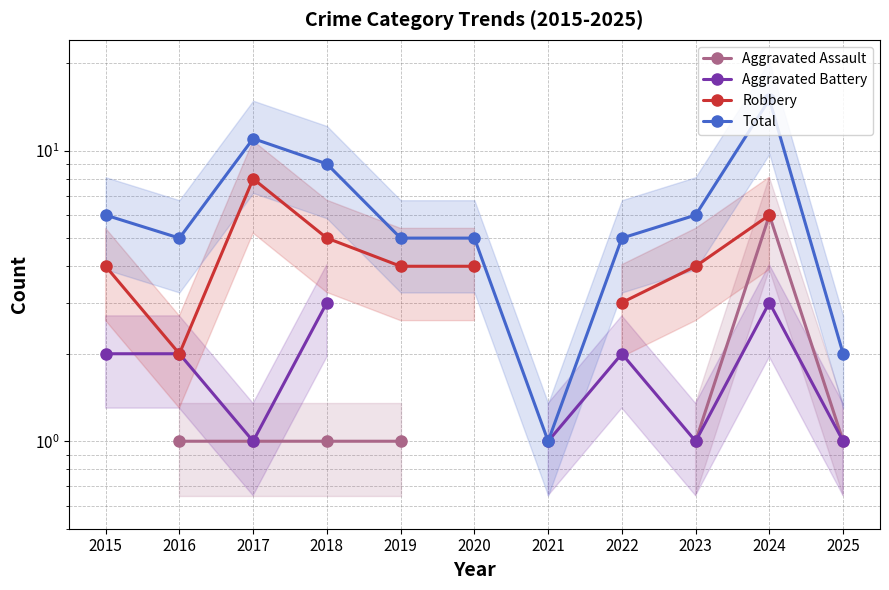

At which category does Total reach its first local valley?

2016